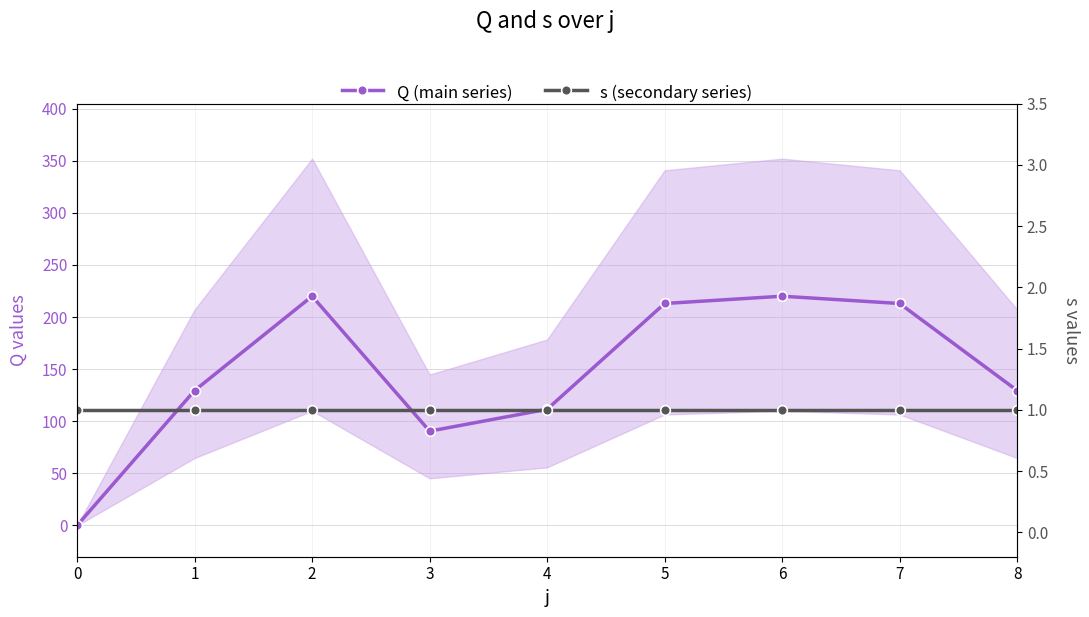

Is it true that Q (main series) equals 220.0 at 2?

True